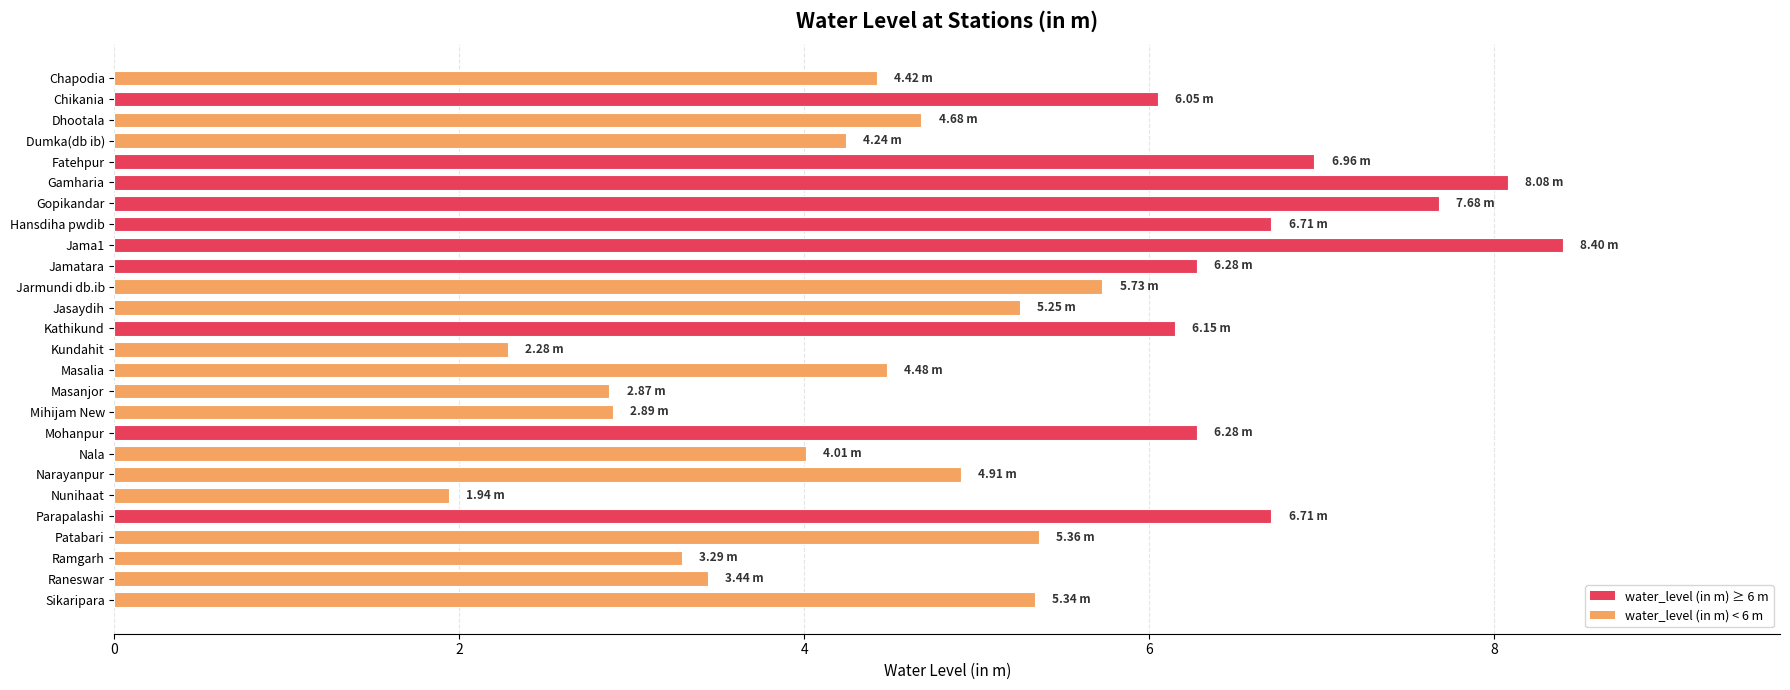

What is the ratio of the value at Jarmundi db.ib to the value at Chapodia?

1.3